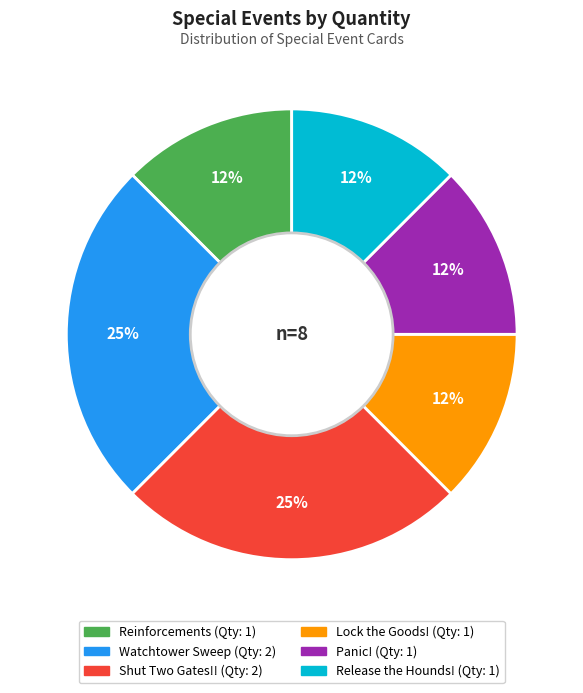

Count the number of slices in the pie.

6